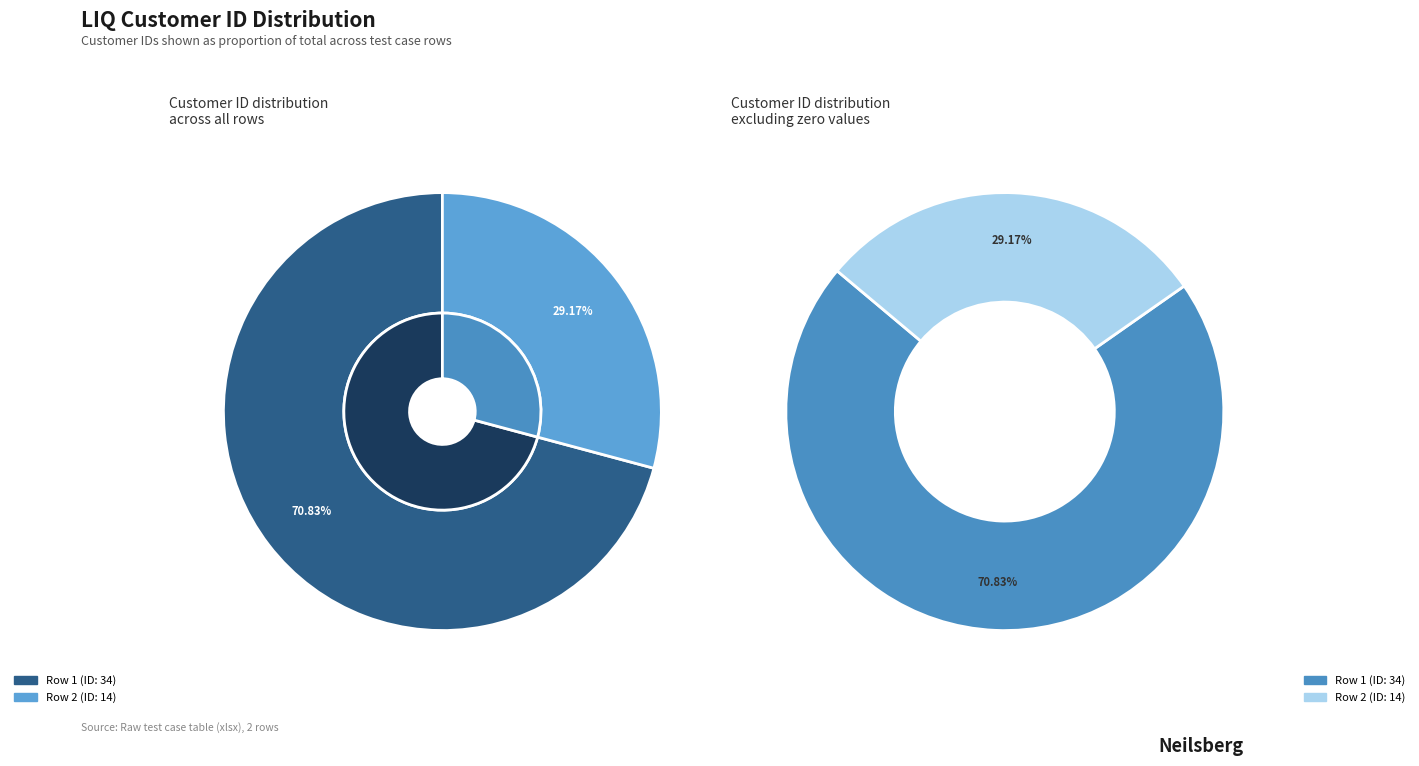

To the nearest percent, what is the difference between the largest and smallest slice percentages?

42%